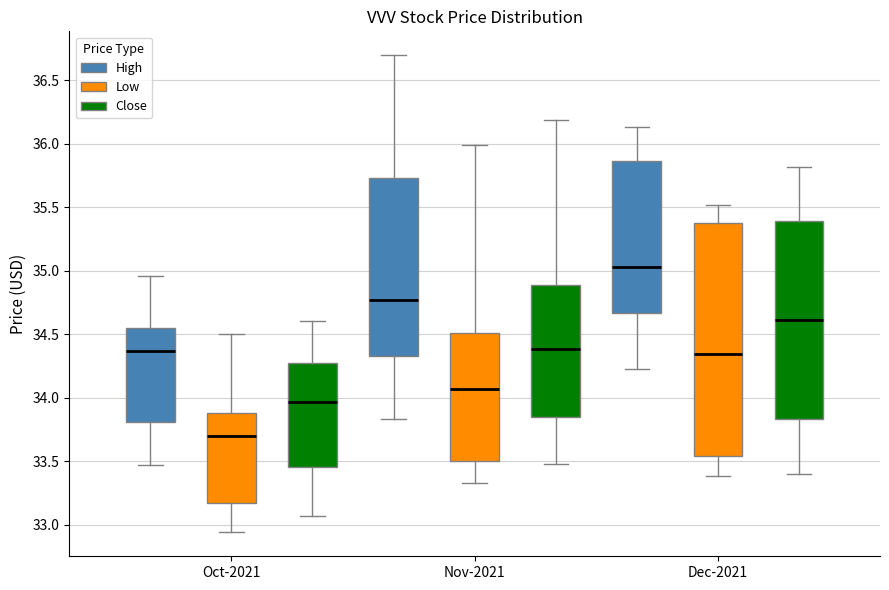

Which box's median line is the lowest?

Oct-2021 (Low)